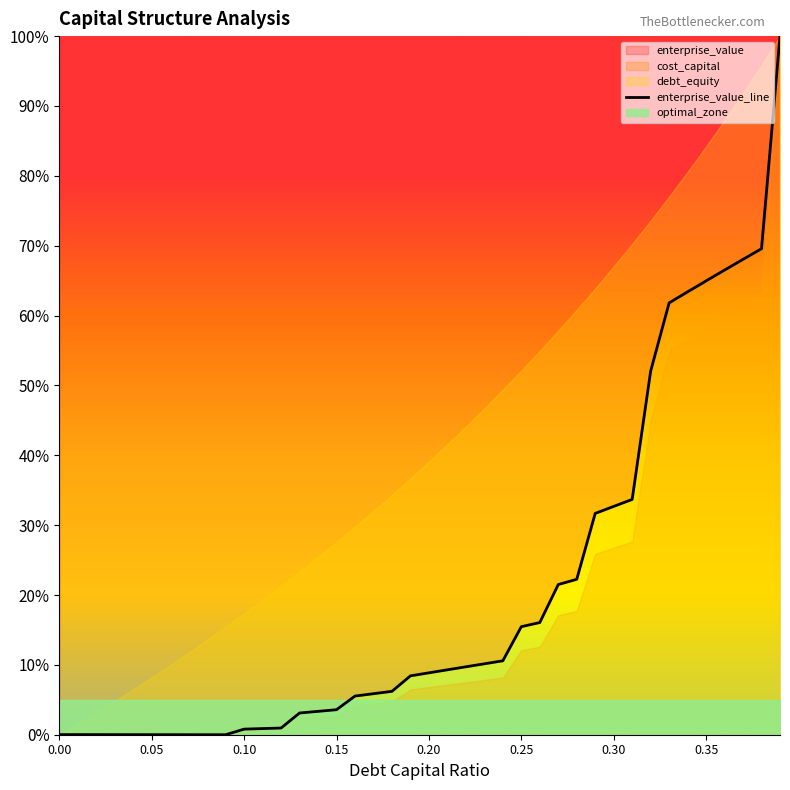

What is the value of the 24th point from the left?

10.2